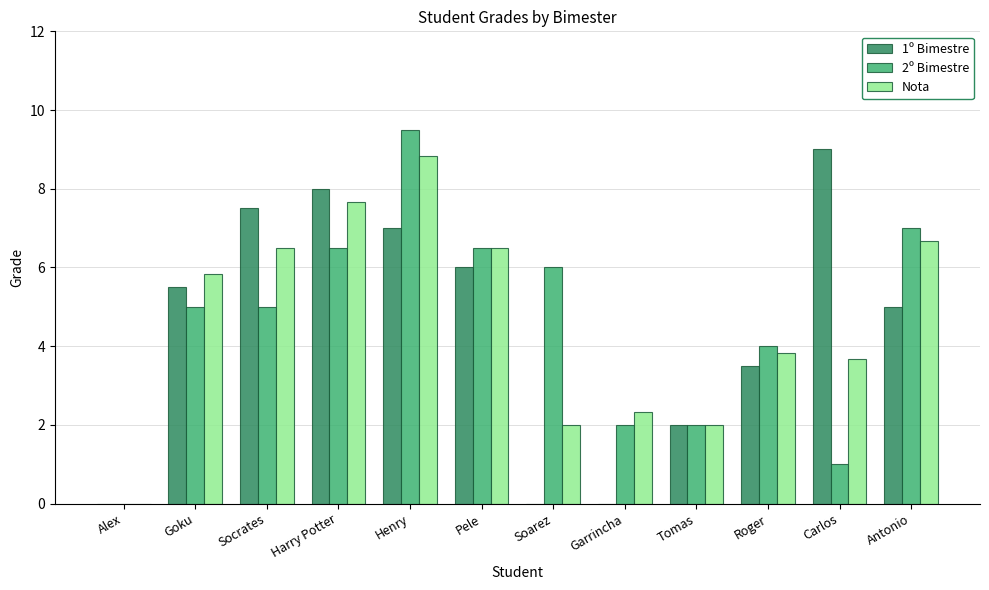

What value does the Nota series have at Soarez?

2.0